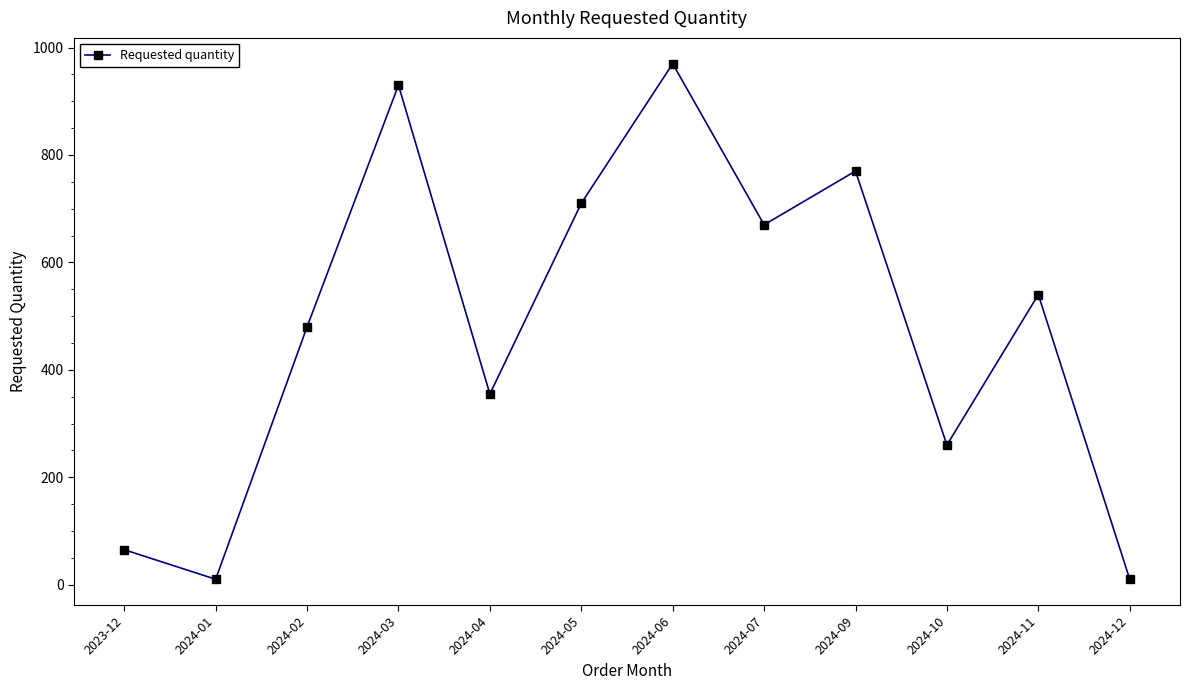

What is the value of the 7th point from the left?

970